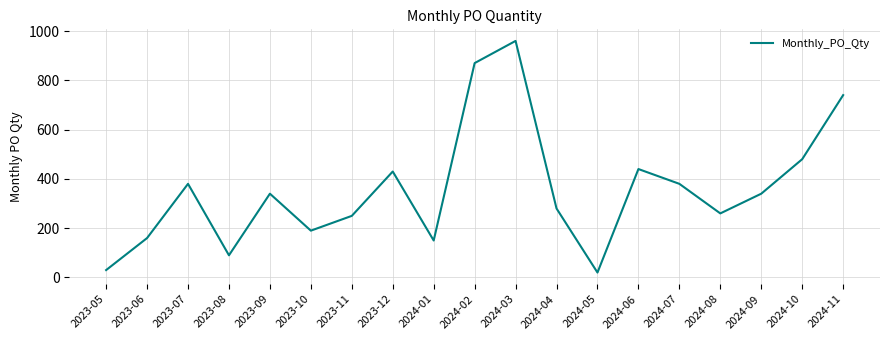

What is the difference between the values at 2024-09 and 2024-05?

320